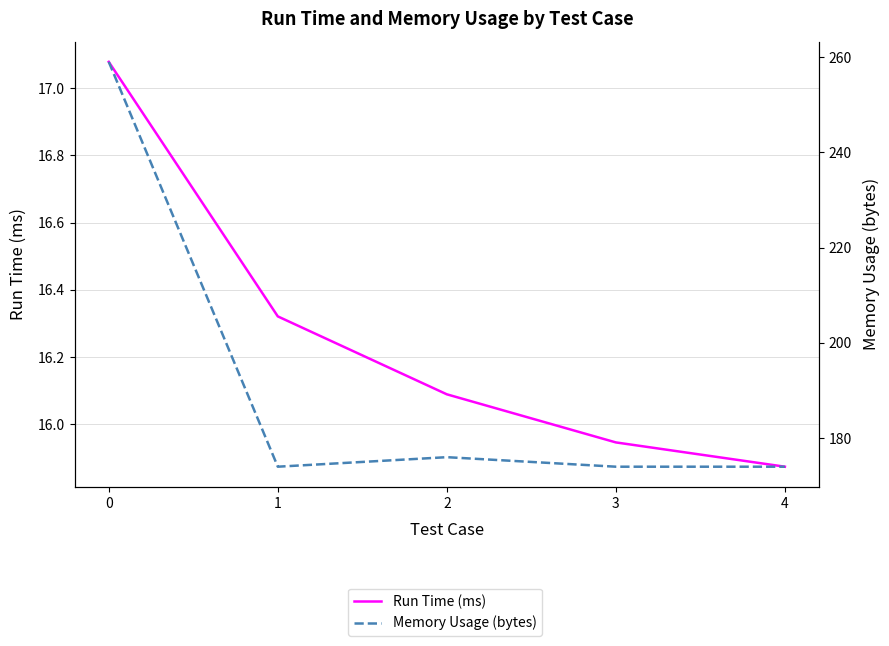

List the labels in order of Memory Usage (bytes) value, smallest first.

1, 3, 4, 2, 0